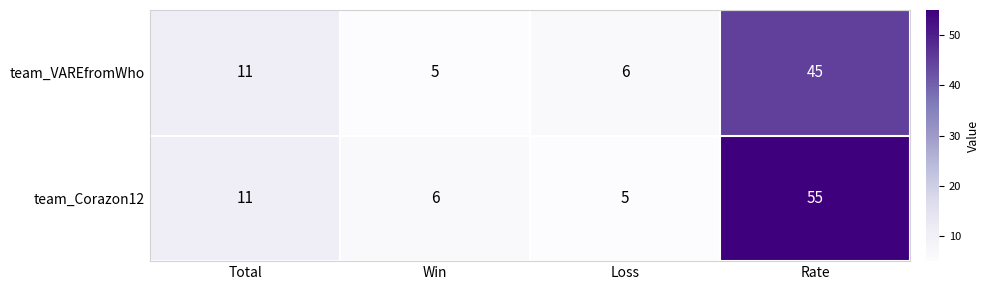

At Rate, list the series in order from largest to smallest.

team_Corazon12, team_VAREfromWho